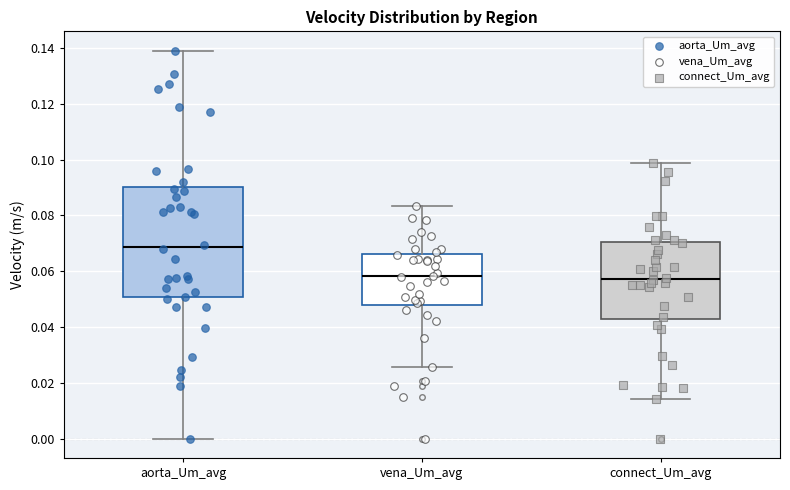

Comparing the boxes themselves (not the whiskers), which one is the tallest?

aorta_Um_avg